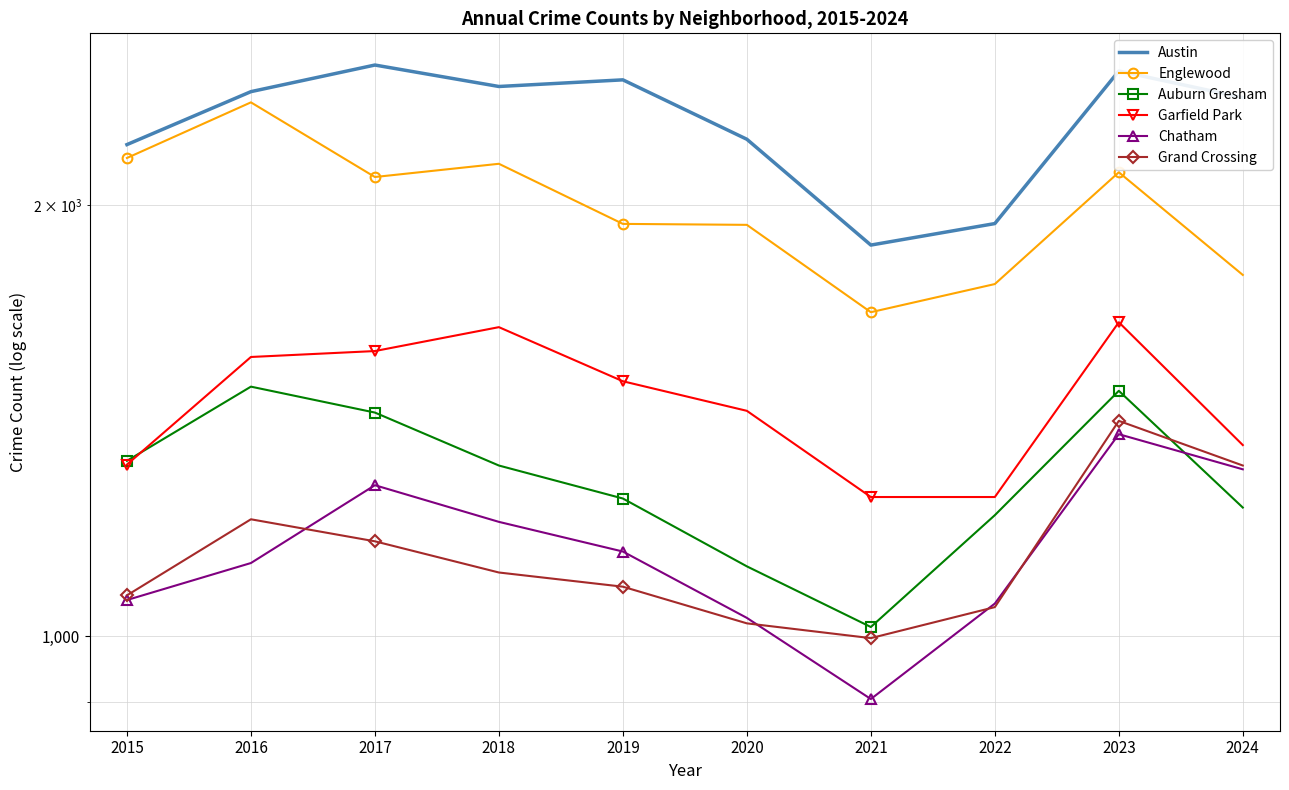

Where does the Grand Crossing series first go above 1108?

2016